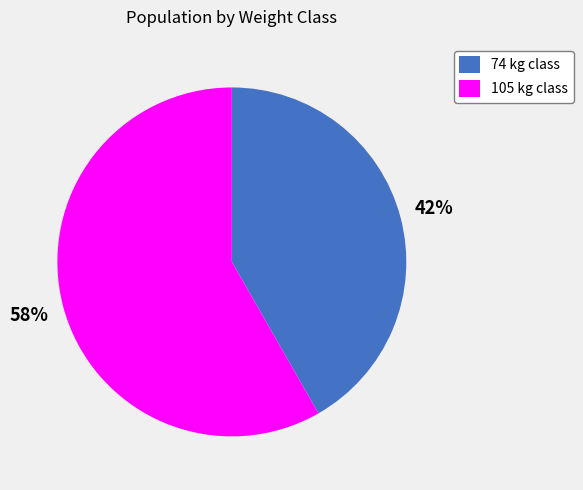

Is there a majority slice in this chart?

Yes